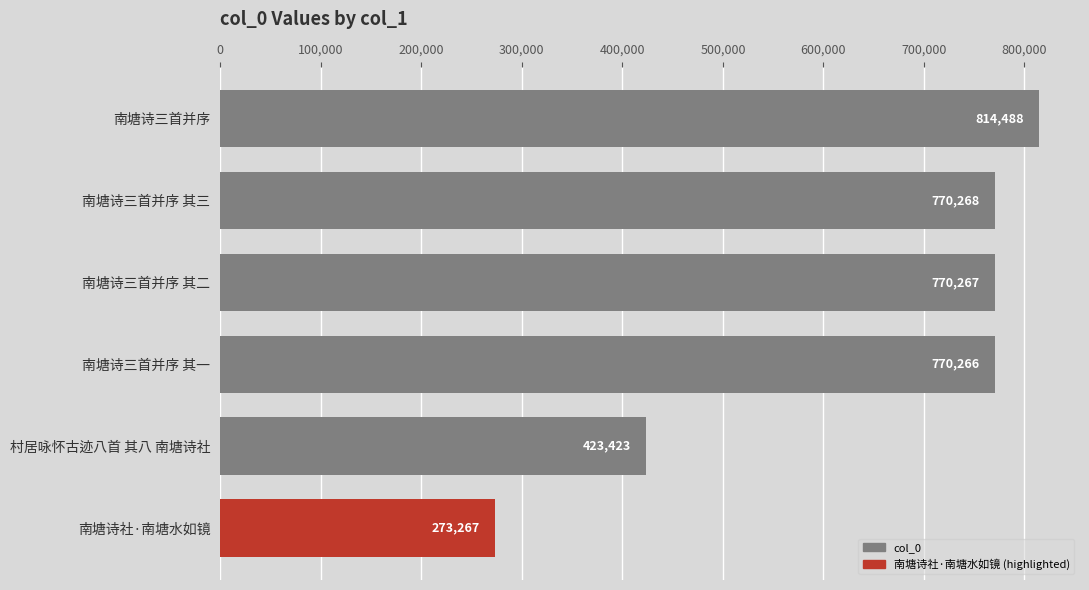

What is the sum of all values?

3821979